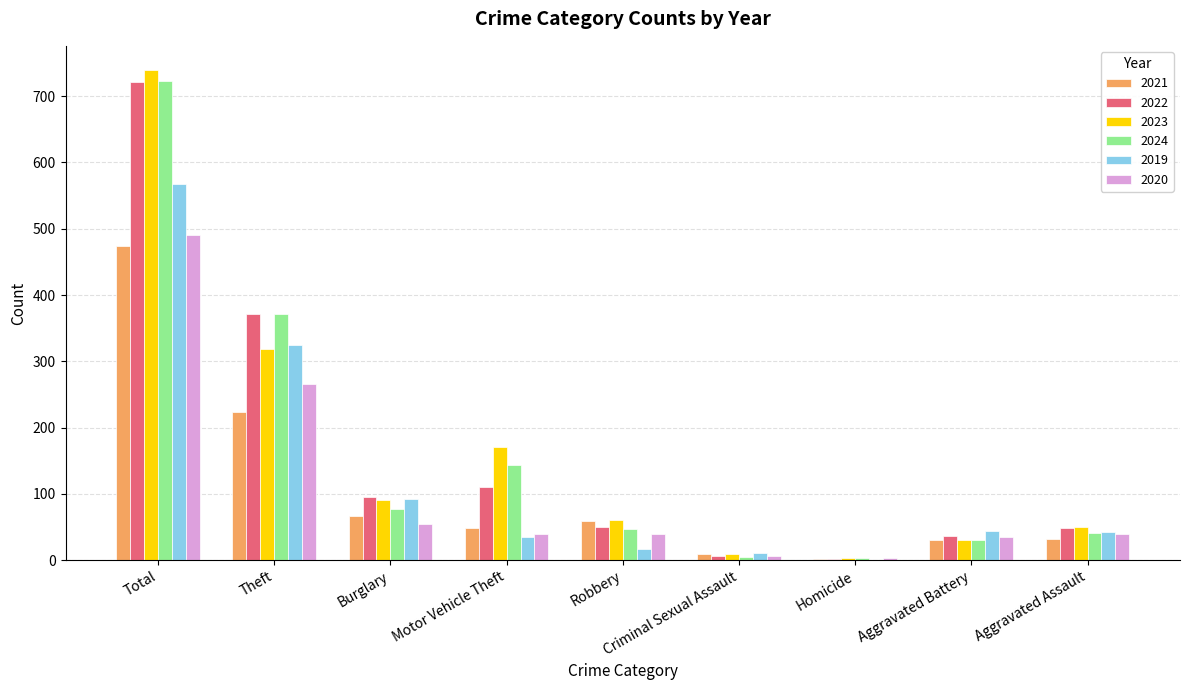

What are all the series names shown in the legend?

2021, 2022, 2023, 2024, 2019, 2020